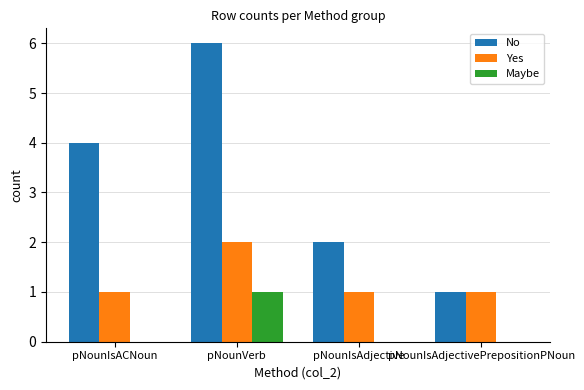

Between pNounIsACNoun and pNounIsAdjective, which series saw the biggest shift?

No